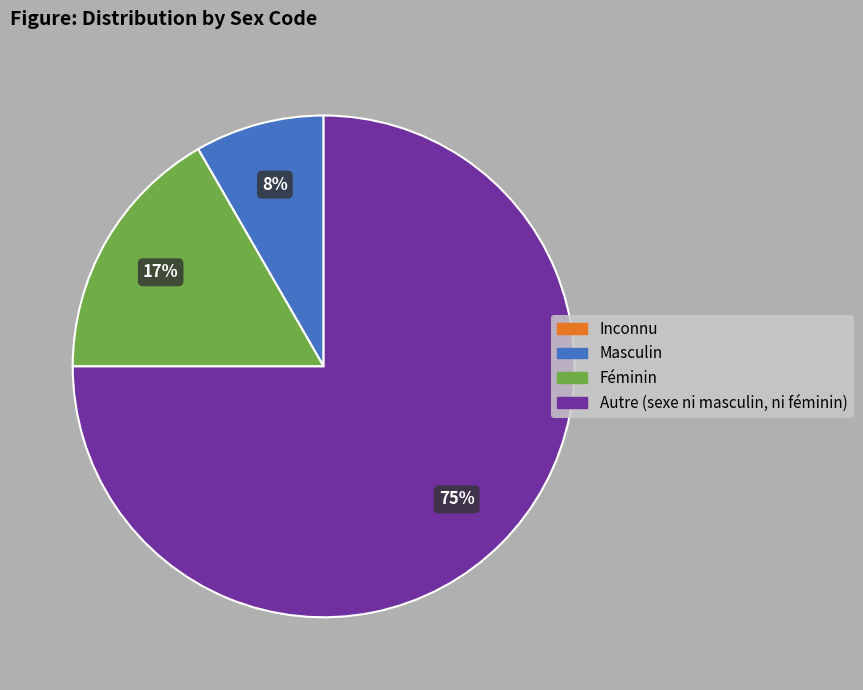

Which category has the biggest portion of the pie?

Autre (sexe ni masculin, ni féminin)